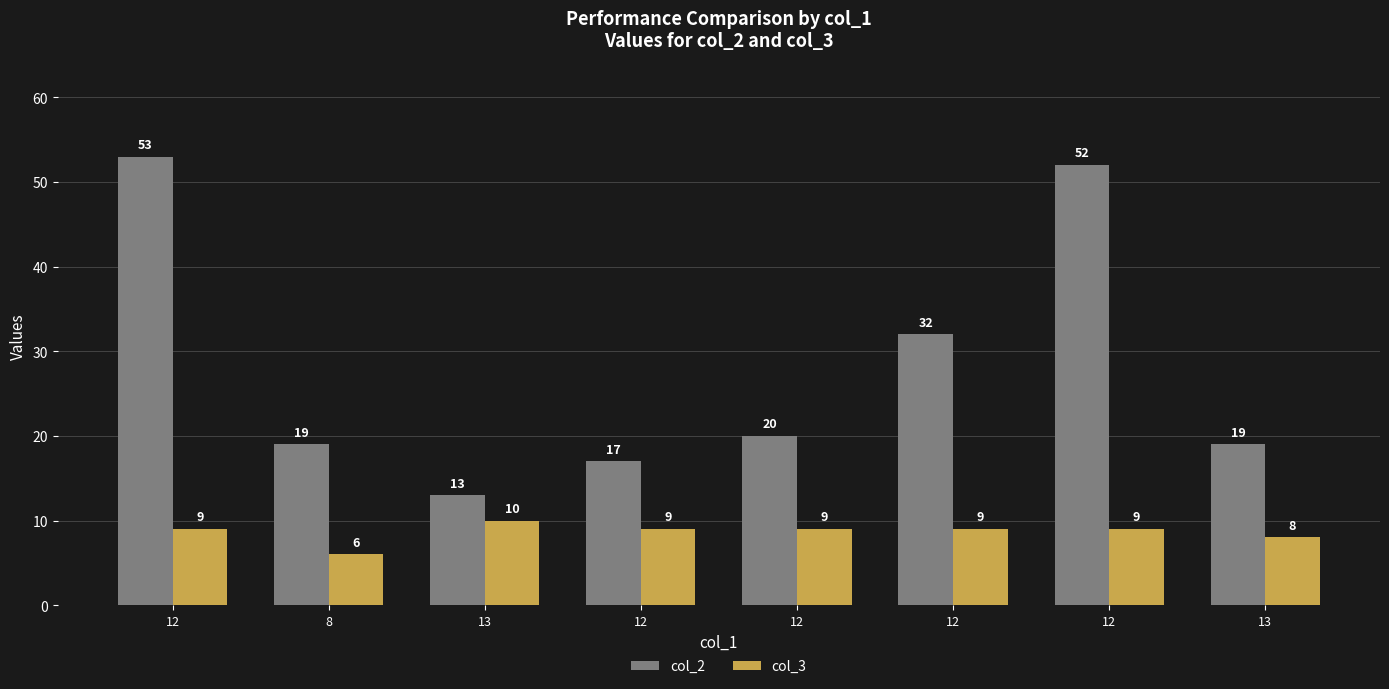

What is the label of the 2nd bar from the left?

8